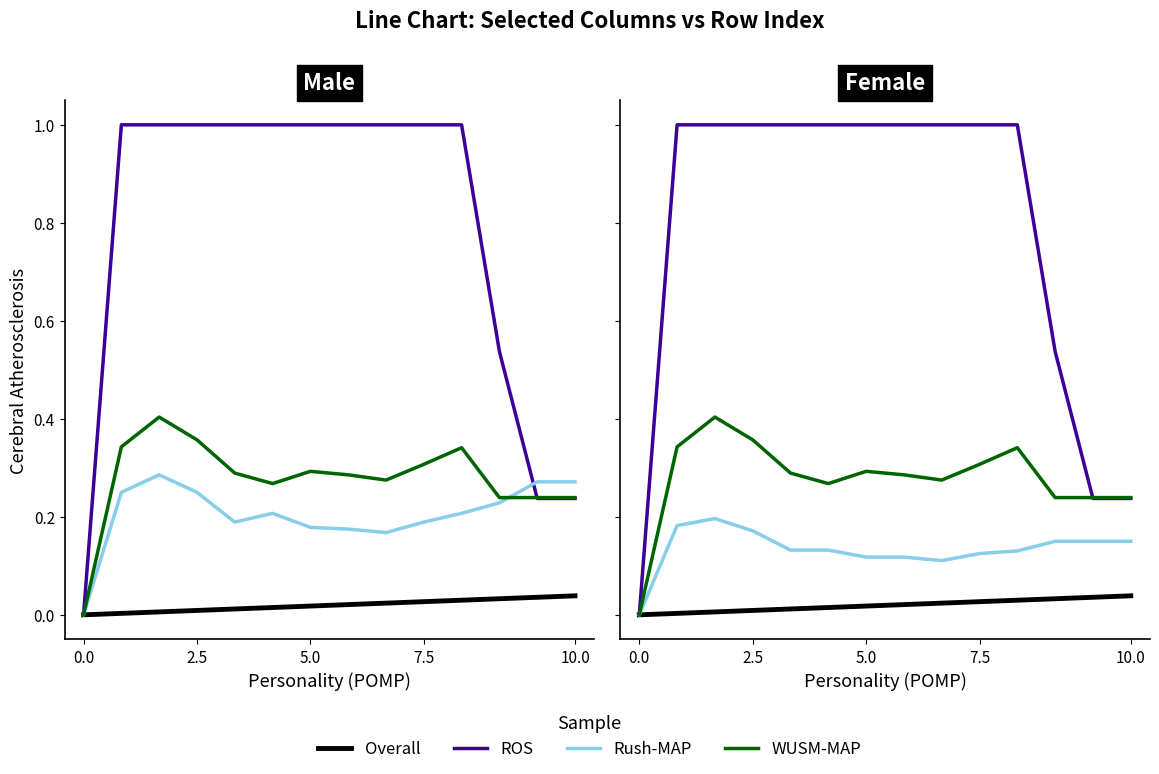

True or false: WUSM-MAP and Overall cross at least once.

False